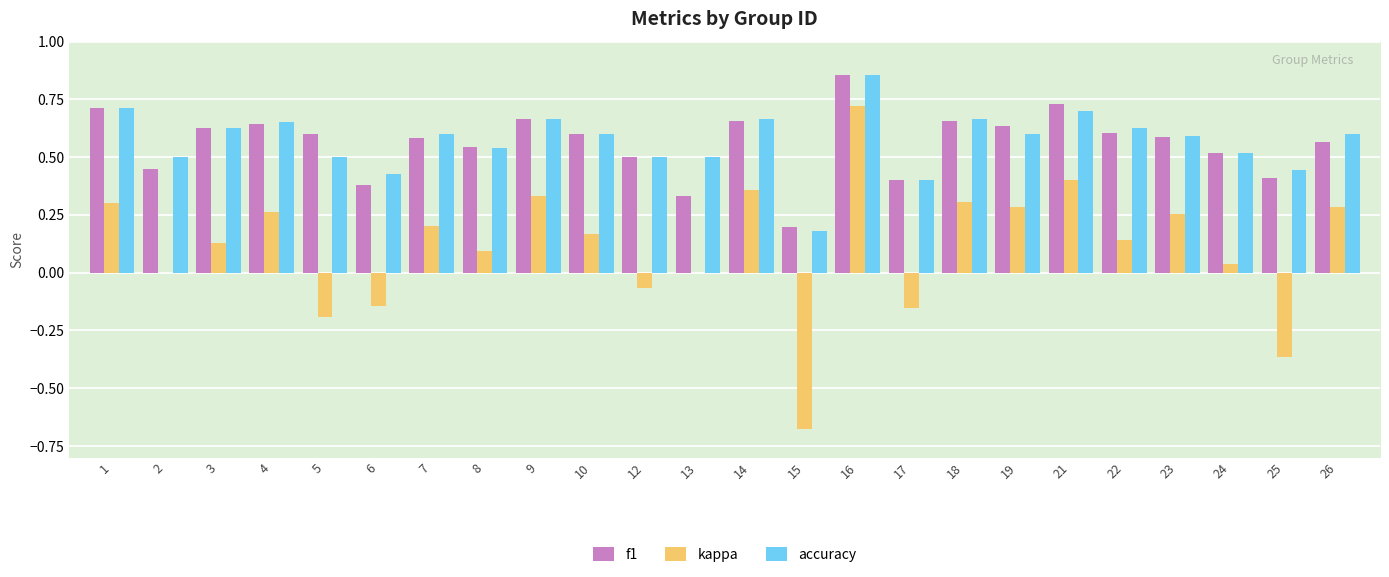

Is it true that accuracy equals 0.5 at 8?

True